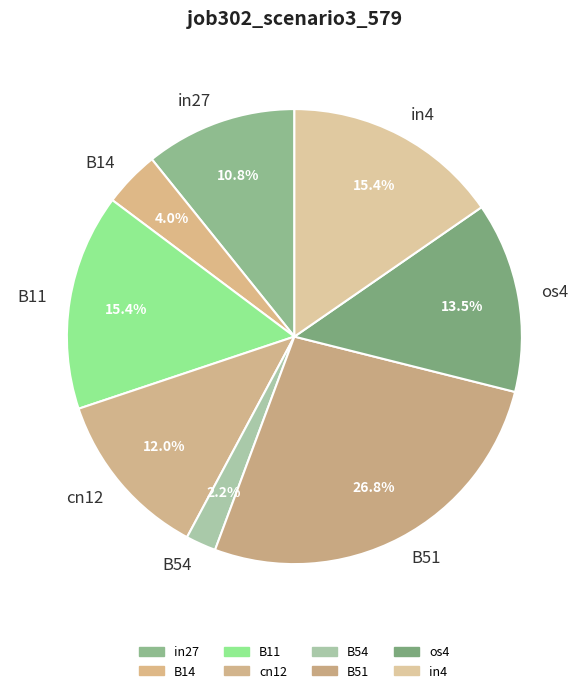

True or false: in27 accounts for 21% of the total.

False